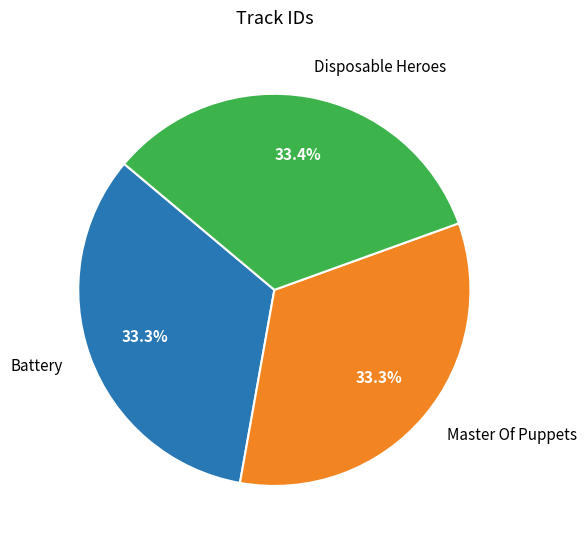

What percentage is the Master Of Puppets slice, to the nearest percent?

33%